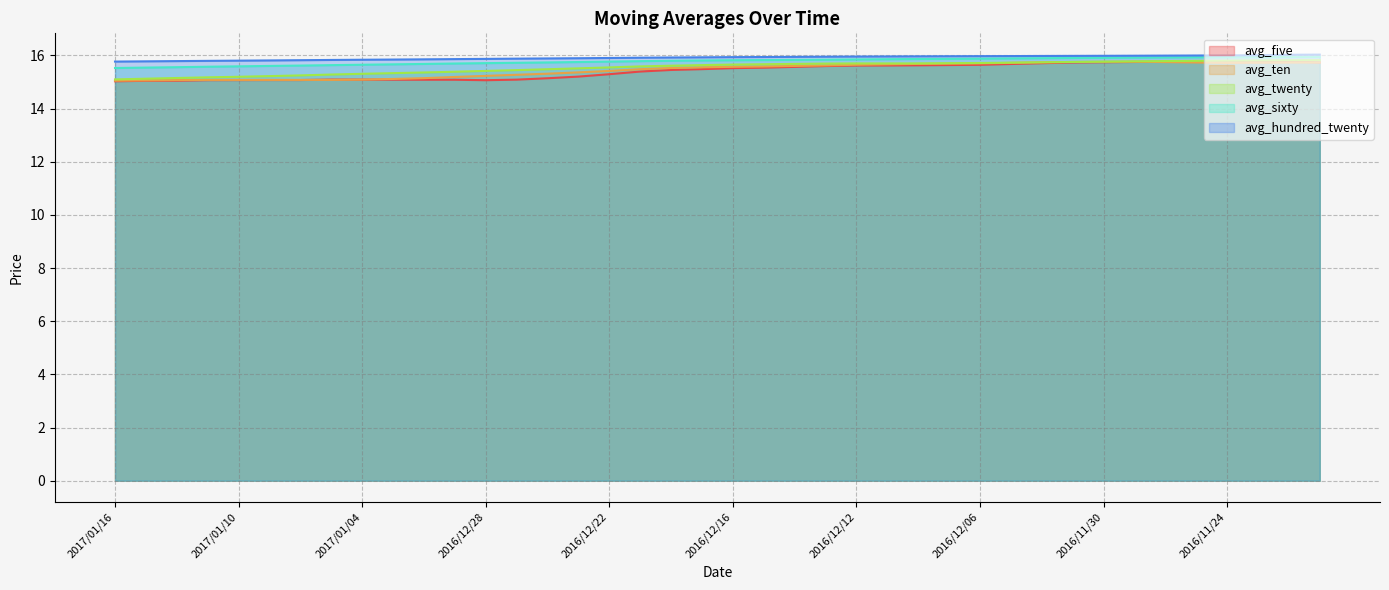

What is the value of the avg_hundred_twenty point at the 32nd from the left?

16.0